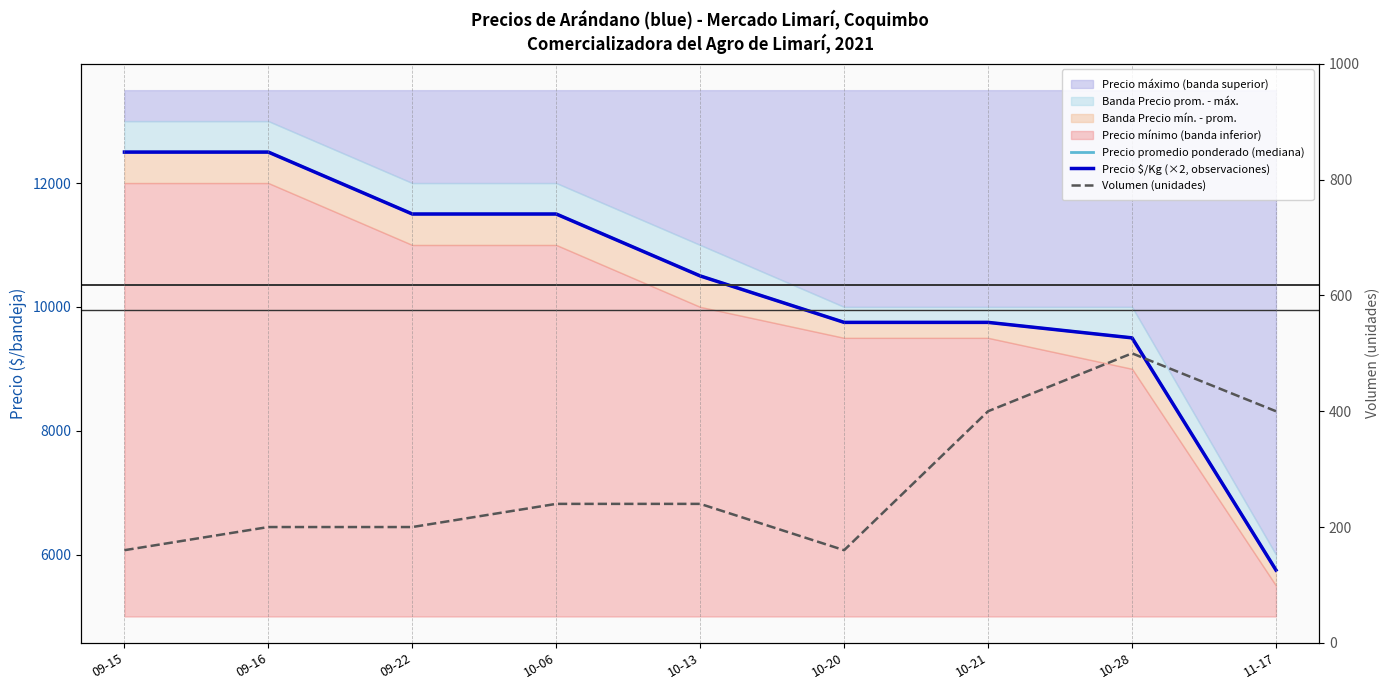

The value of Volumen (unidades) at 11-17 is 645. True or false?

False